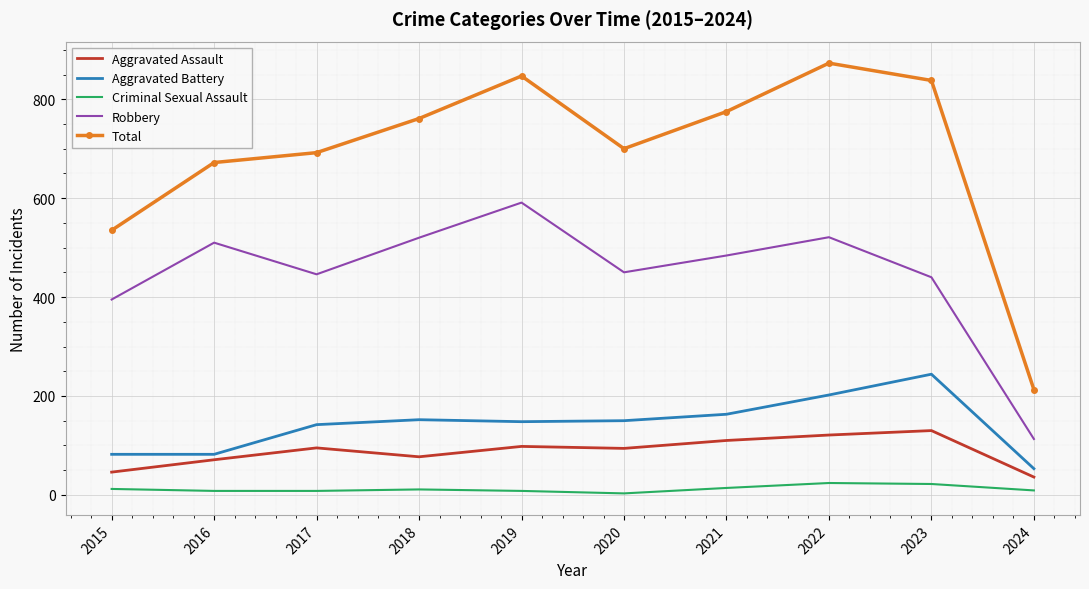

True or false: Total and Robbery cross at least once.

False